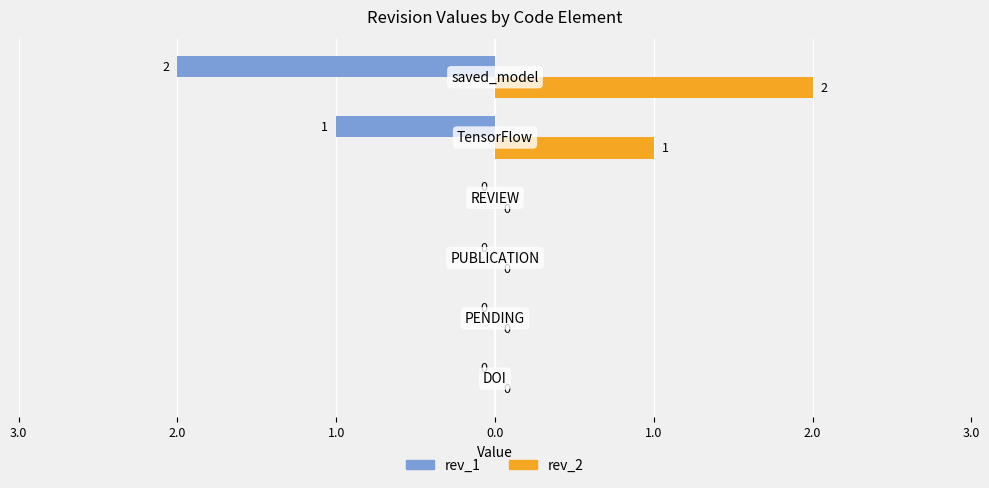

Reading left to right, transcribe all the data shown in this chart.

rev_1: 3.0=0	2.0=0	1.0=0	0.0=0	1.0=-1	2.0=-2
rev_2: 3.0=0	2.0=0	1.0=0	0.0=0	1.0=1	2.0=2